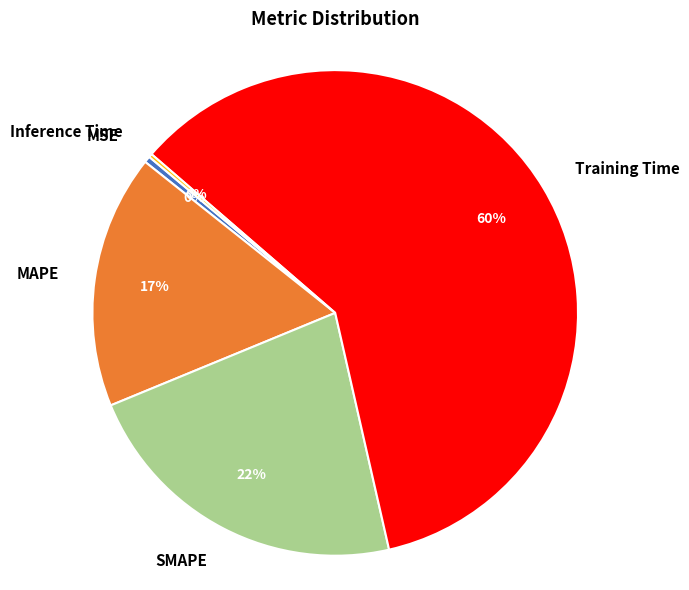

Between SMAPE and MSE, which is larger?

SMAPE